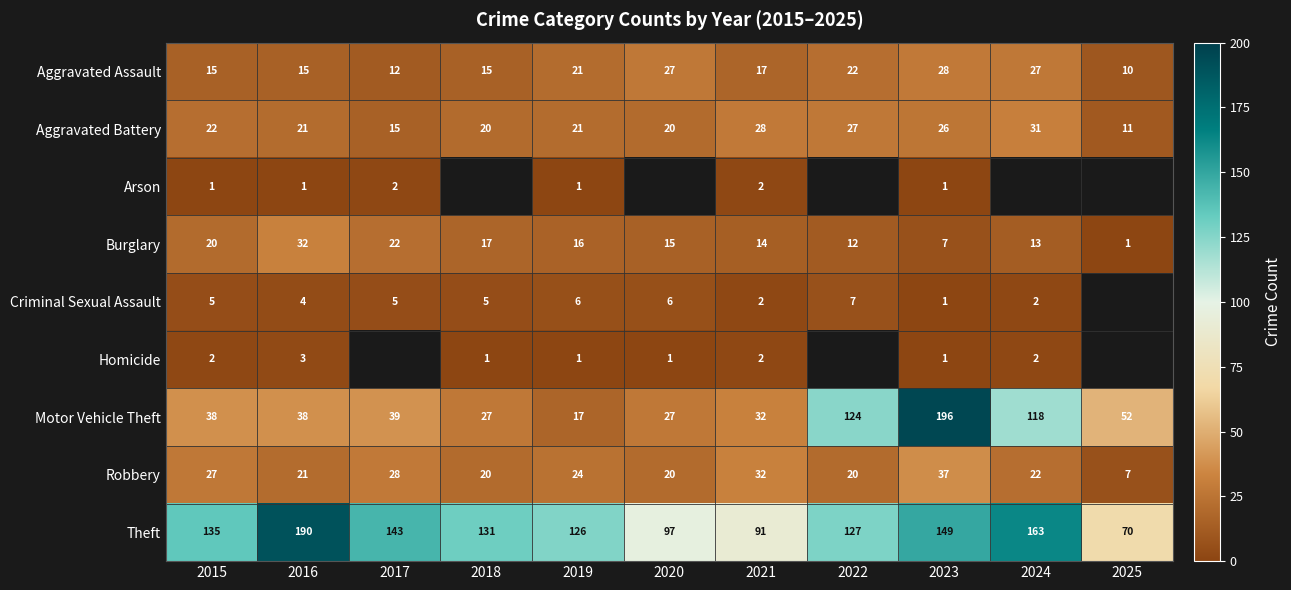

What is the total value across all series at 2015?

265